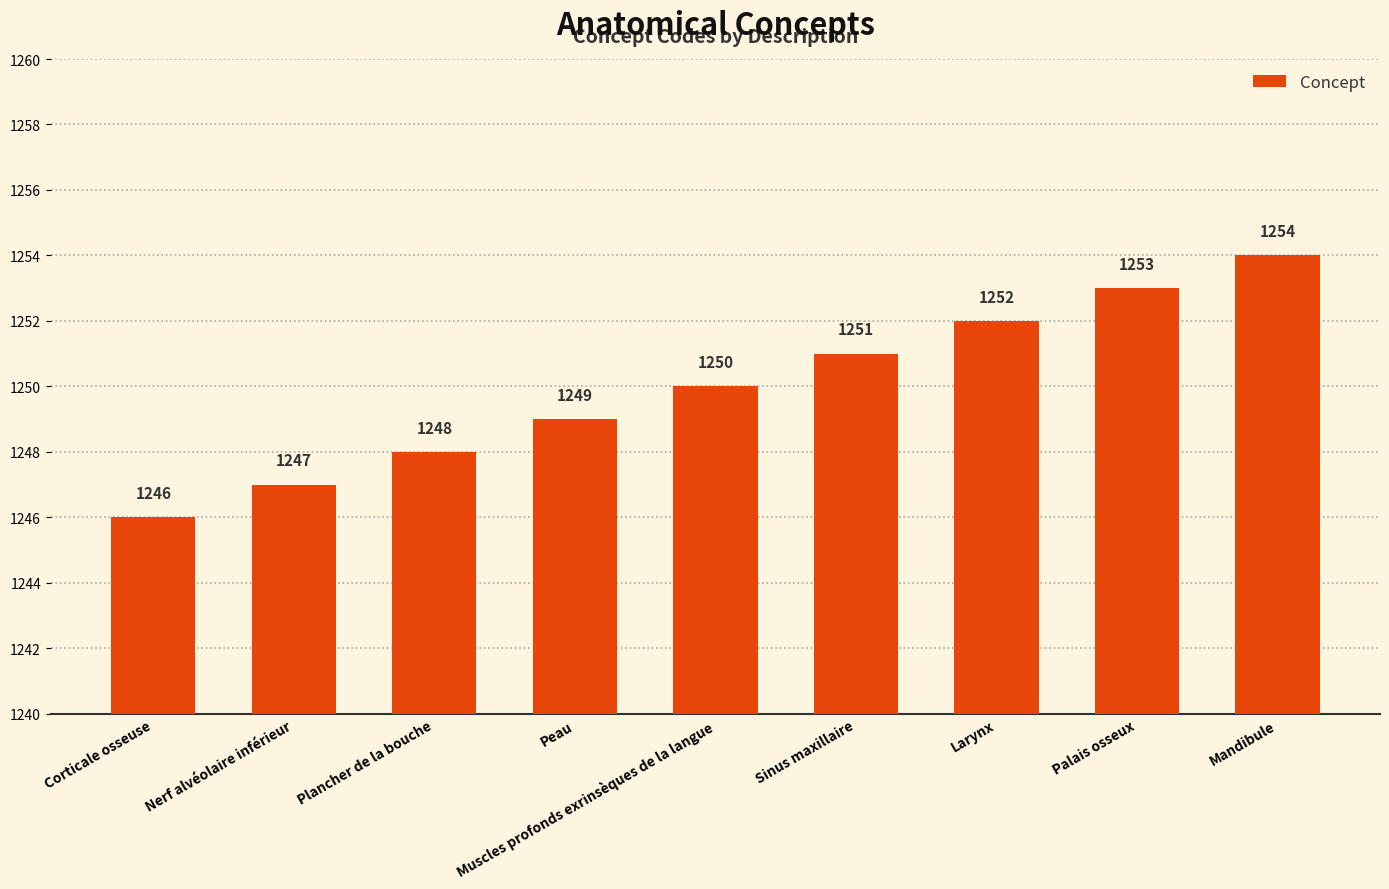

Reading left to right, extract all data points from this chart.

1246	1247	1248	1249	1250	1251	1252	1253	1254